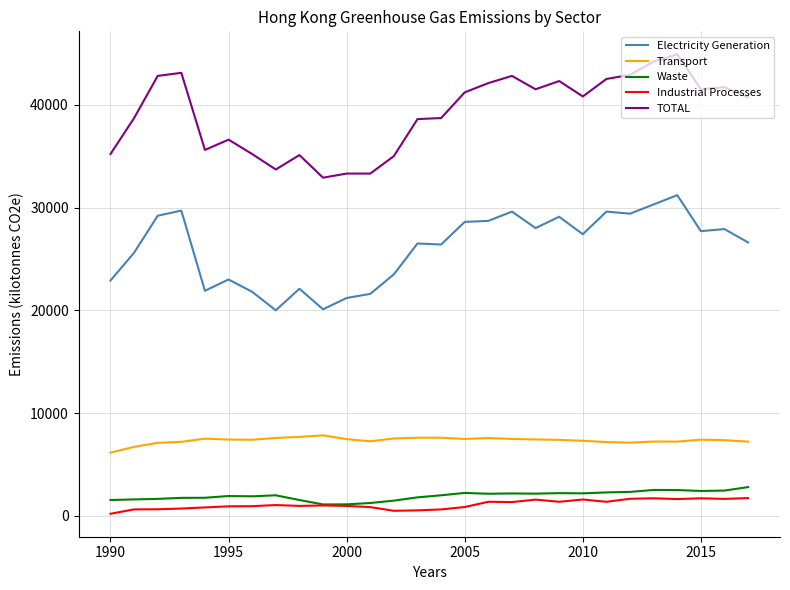

True or false: TOTAL and Transport cross at least once.

False